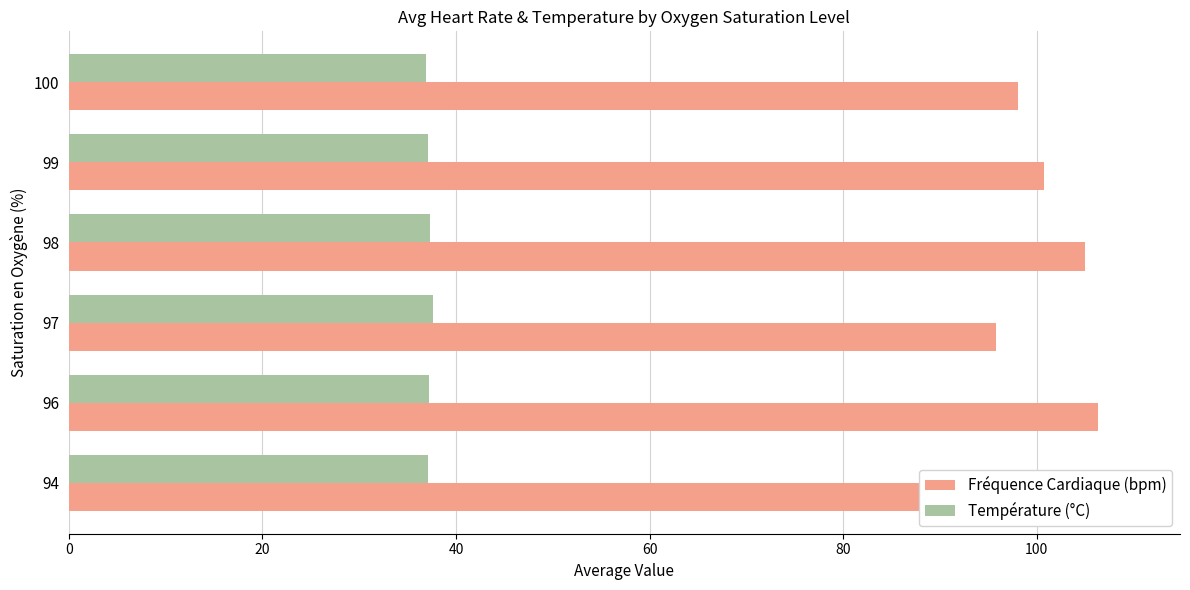

What is the difference between the second highest and minimum values in the Température (°C) series?

0.4